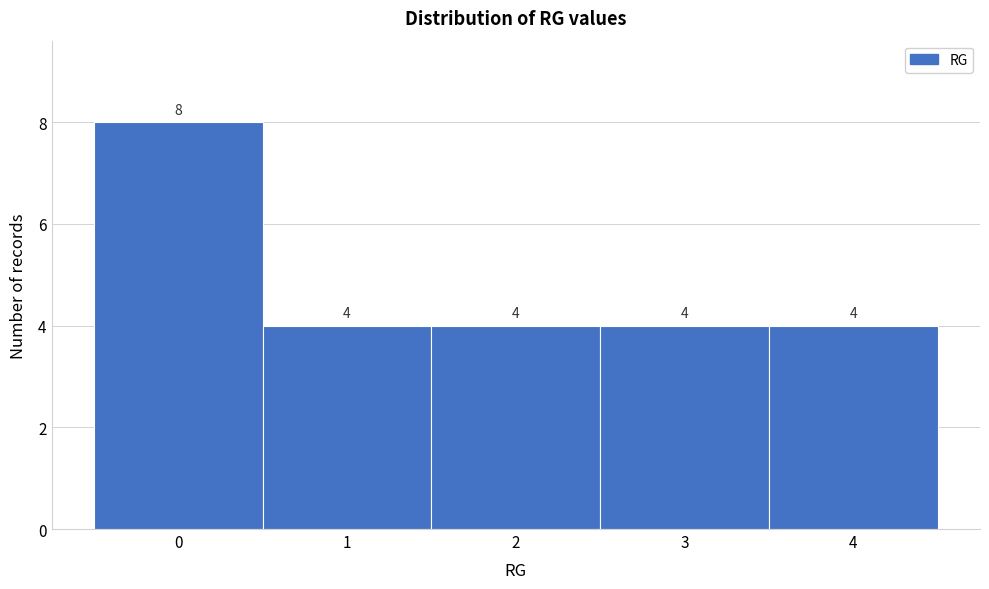

How tall is the bar that spans 3.5 to 4.5 on the x-axis?

4